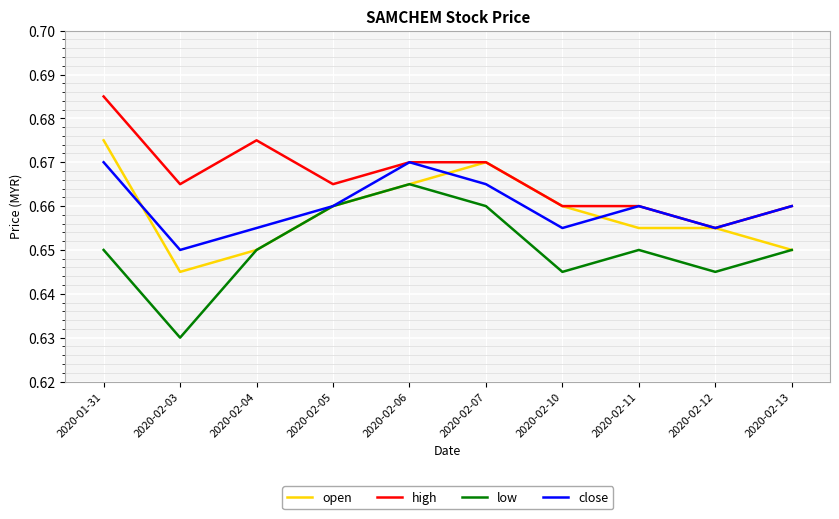

Where is high nearest to the value 0?

2020-02-12